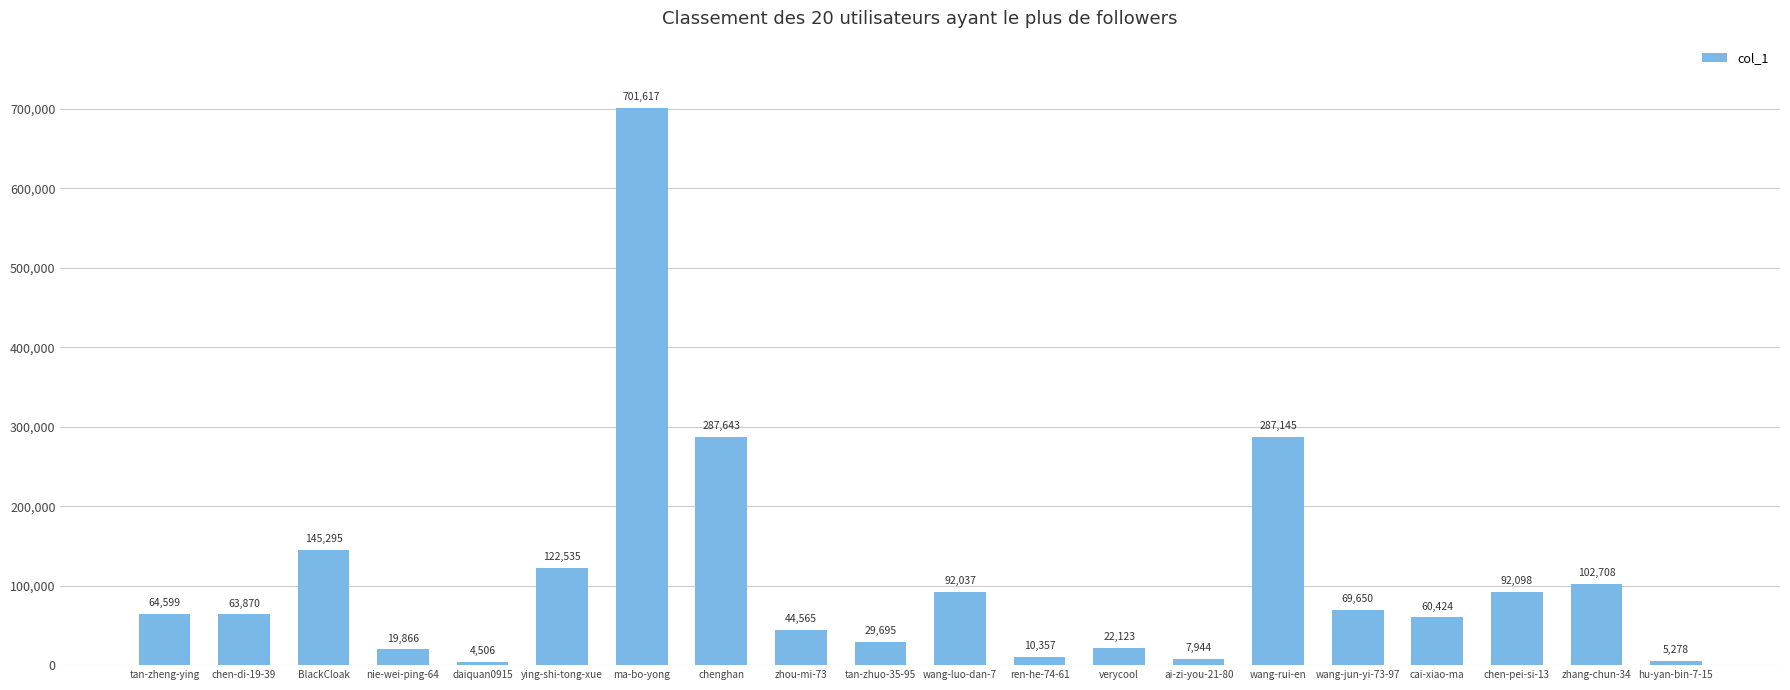

Which has a higher value, wang-jun-yi-73-97 or nie-wei-ping-64?

wang-jun-yi-73-97